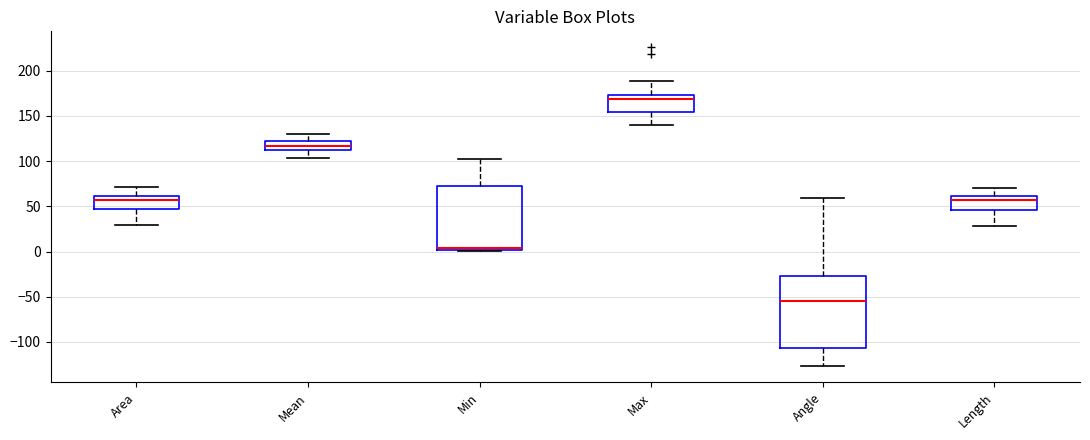

Which box has the lowest median line?

Angle